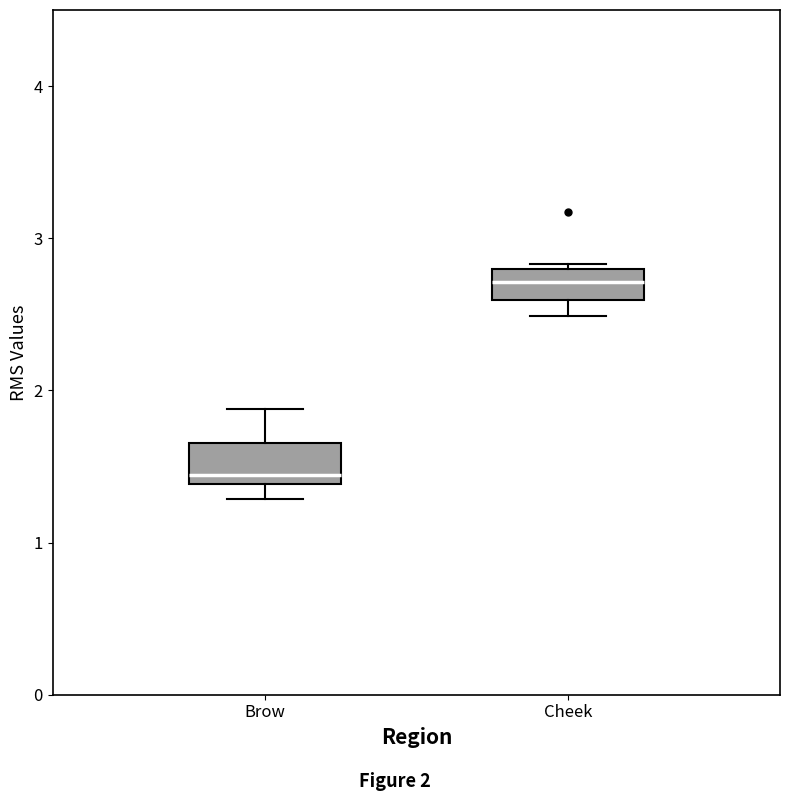

Reading left to right, transcribe this box plot: for each box, give where its median line is, the range the box spans, and where its two whiskers end, as read against the y-axis. The values are not printed on the chart, so give them approximately, as read against the axis.

Brow: median 1.4 (just above the box's lower edge), box 1.4 to 1.7, whiskers 1.3 to 1.9
Cheek: median 2.7, box 2.6 to 2.8, whiskers 2.5 to 2.8 (just above the box's upper edge)